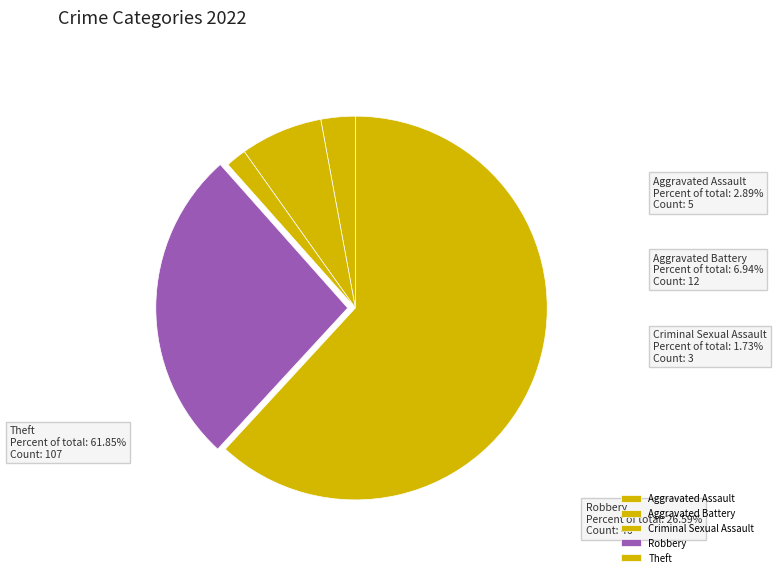

To the nearest percent, what is the difference between the largest and smallest slice percentages?

60%